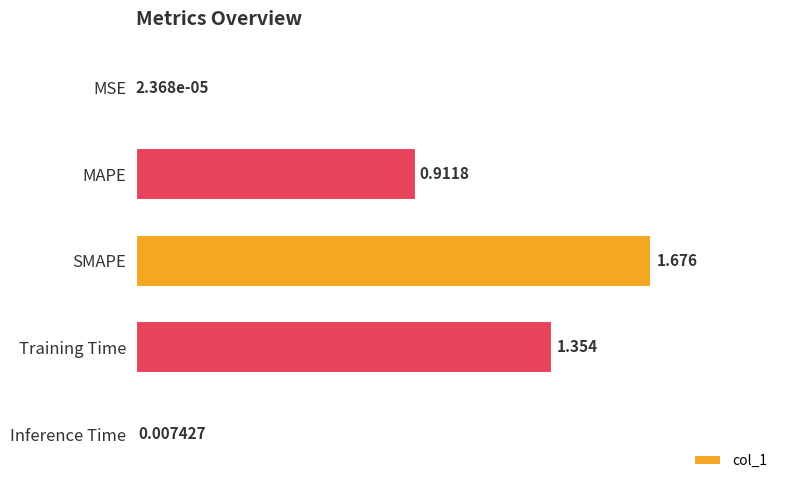

Does the chart contain stacked bars?

No